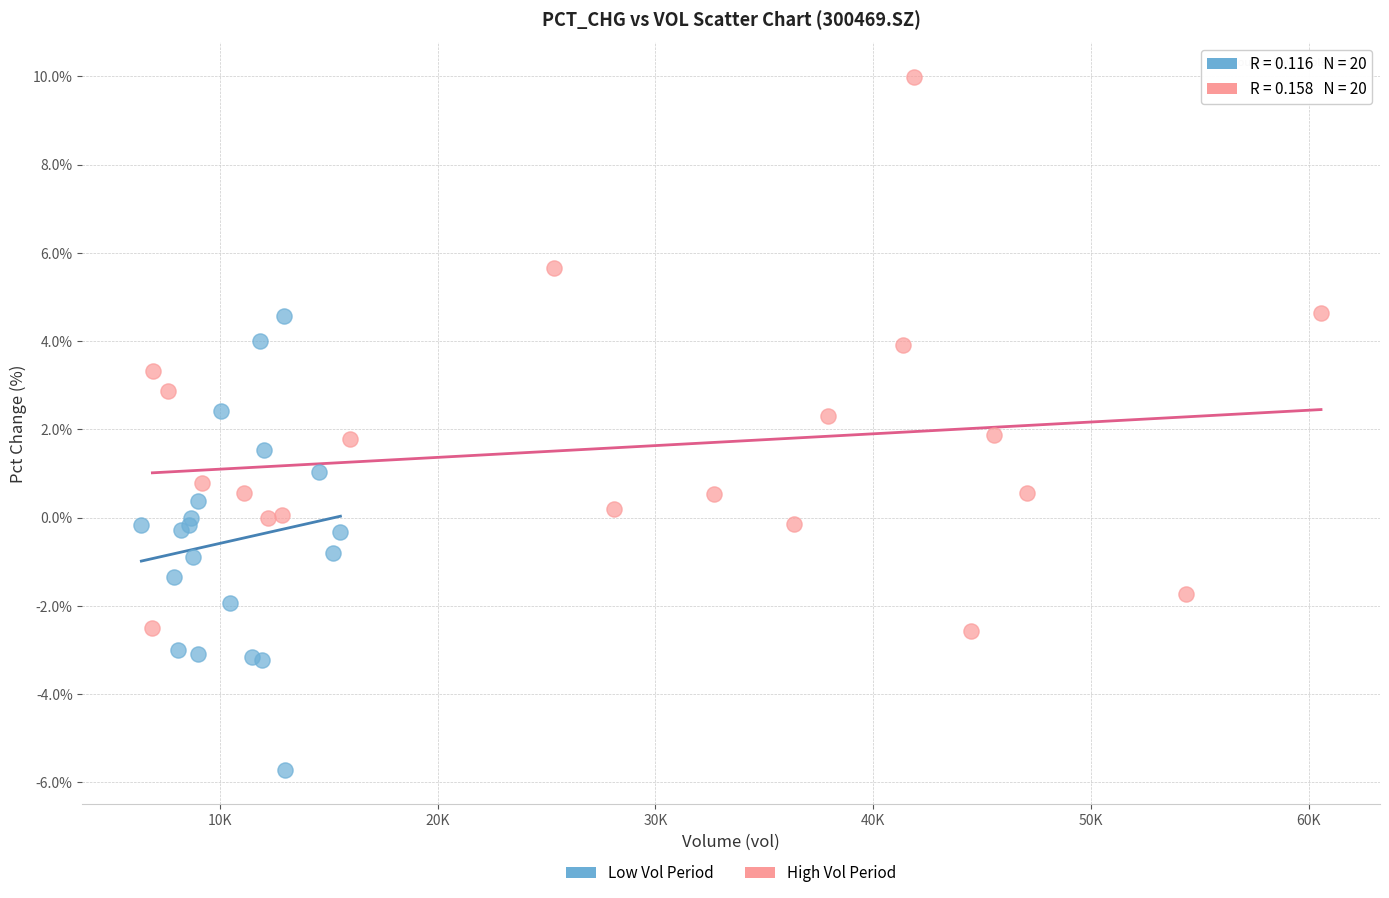

Which series has the largest Y range (max minus min)?

High Vol Period